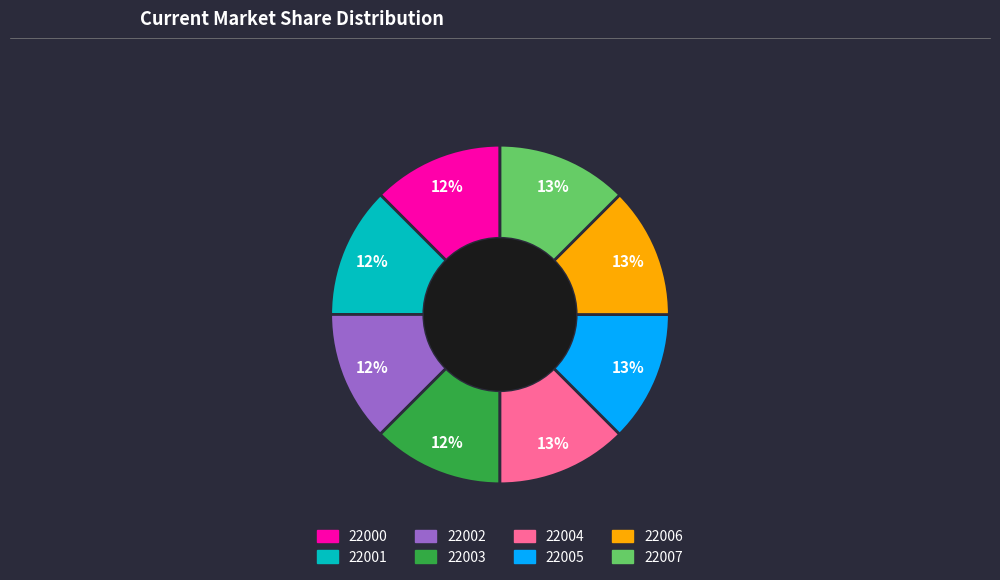

The 22003 slice represents 12% of the pie. True or false?

True